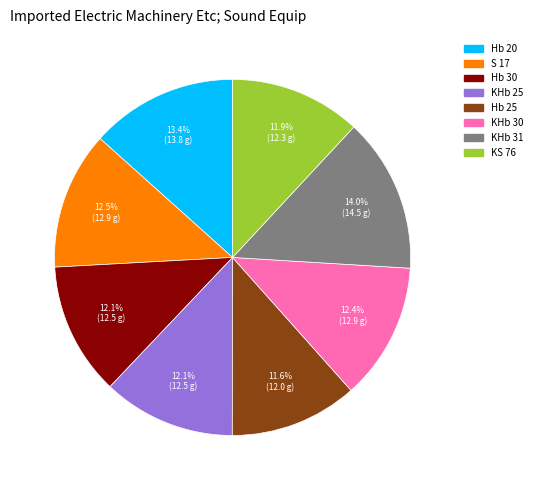

Is it true that KS 76 is 1% of the pie?

False